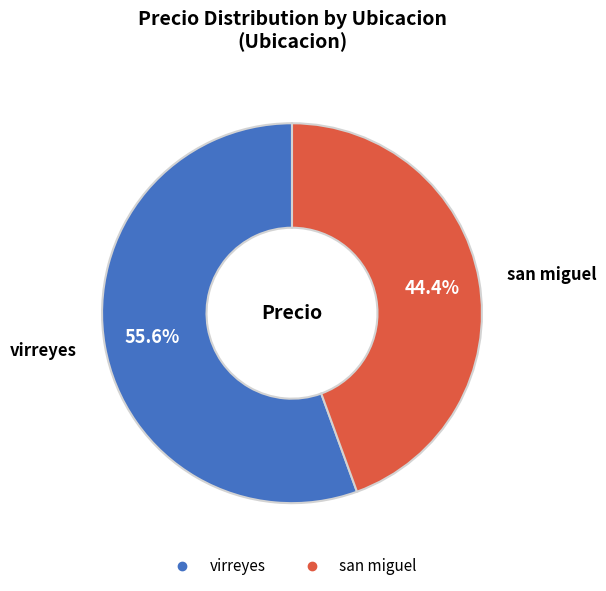

Rank the categories by value from highest to lowest.

virreyes, san miguel